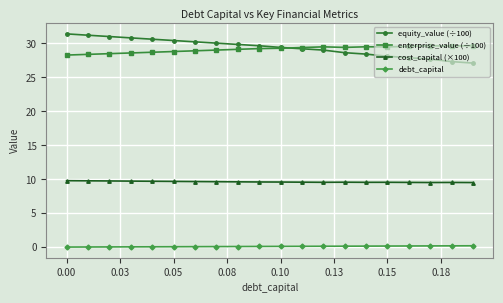

What is the value of the cost_capital (×100) point at the 4th from the left?

9.7